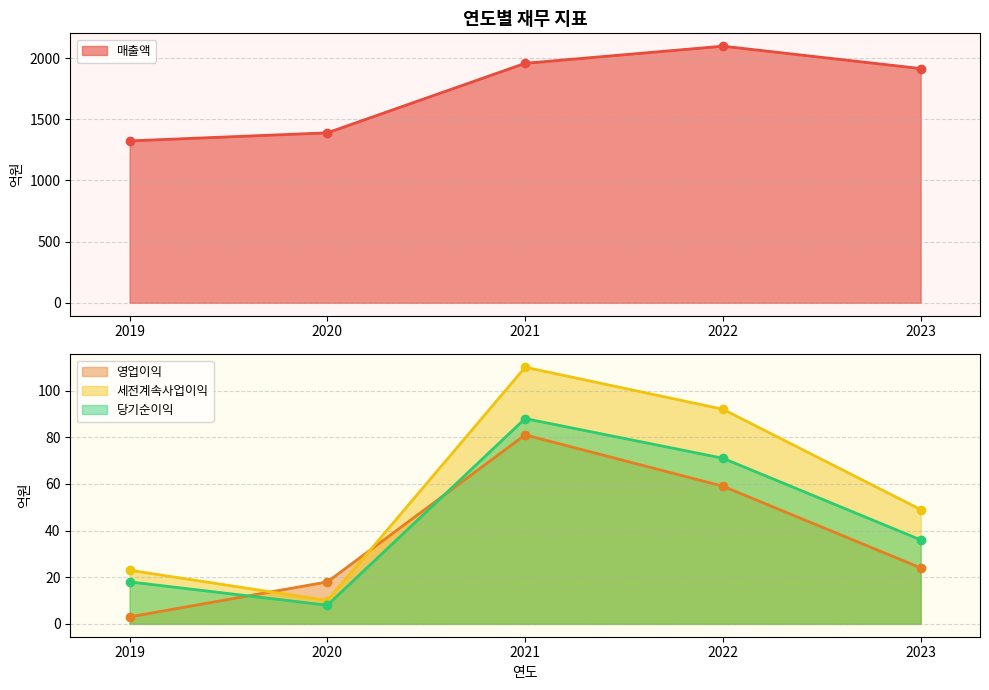

At how many categories does at least one series exceed 342?

5